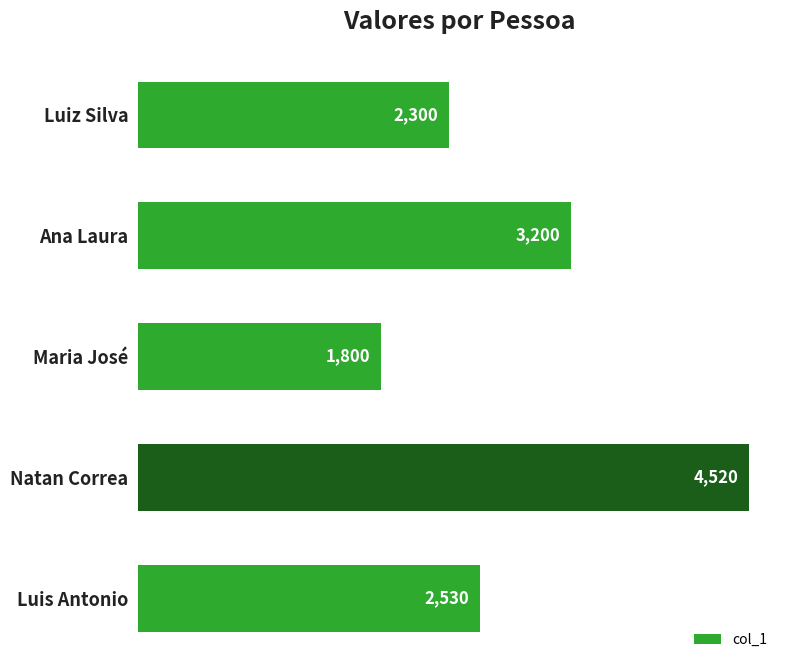

Between Ana Laura and Natan Correa, which is larger?

Natan Correa